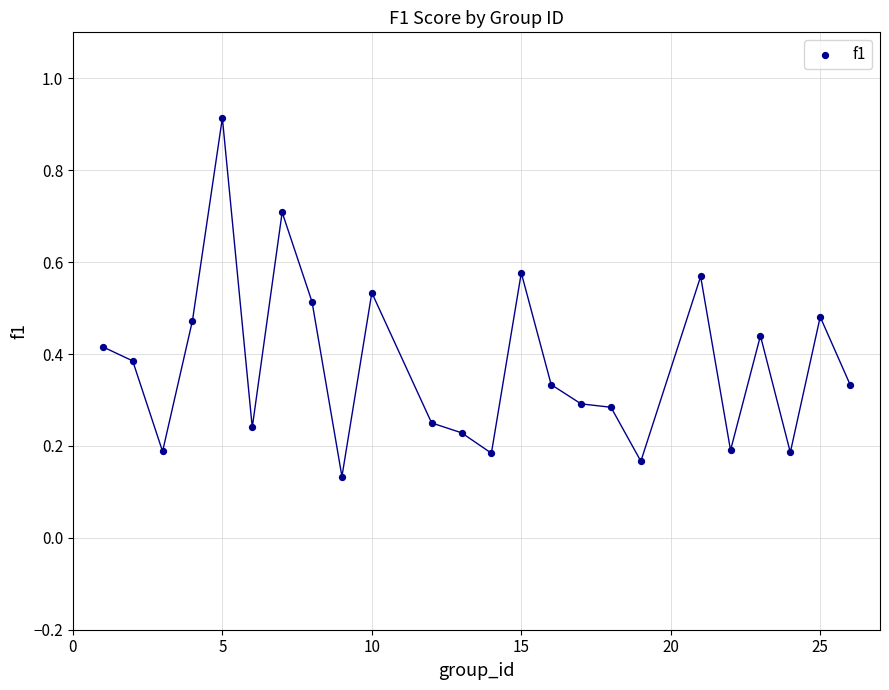

What is the range of Y values (max minus min)?

0.8